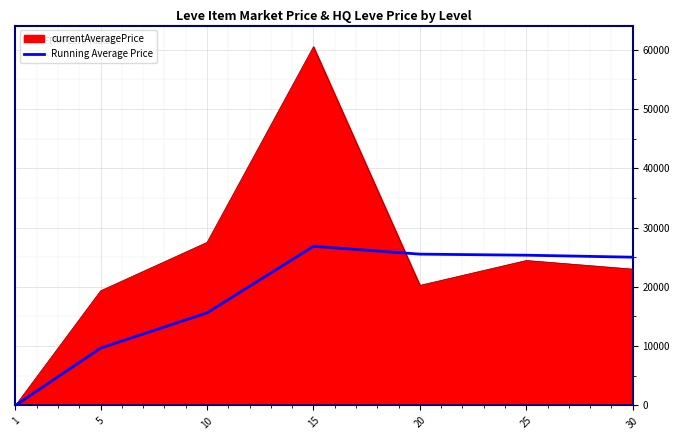

What is the spread (max minus min) of values at 15?

33669.5